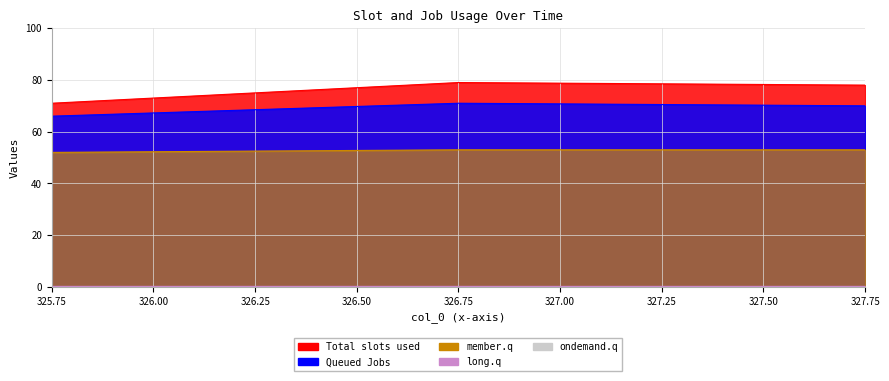

What is the value of the col_1 point at the 3rd from the left?

78